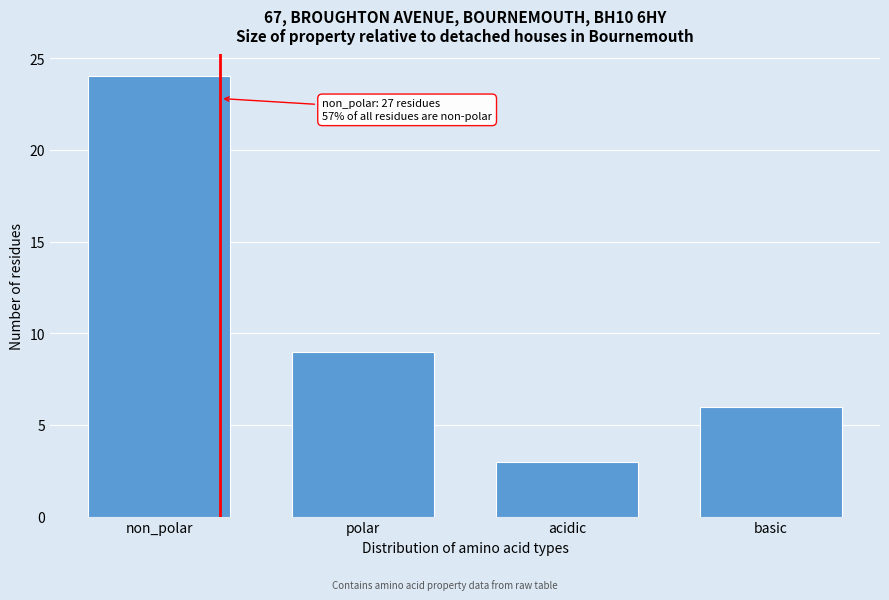

Reading left to right, transcribe all the data shown in this chart.

non_polar=24	polar=9	acidic=3	basic=6